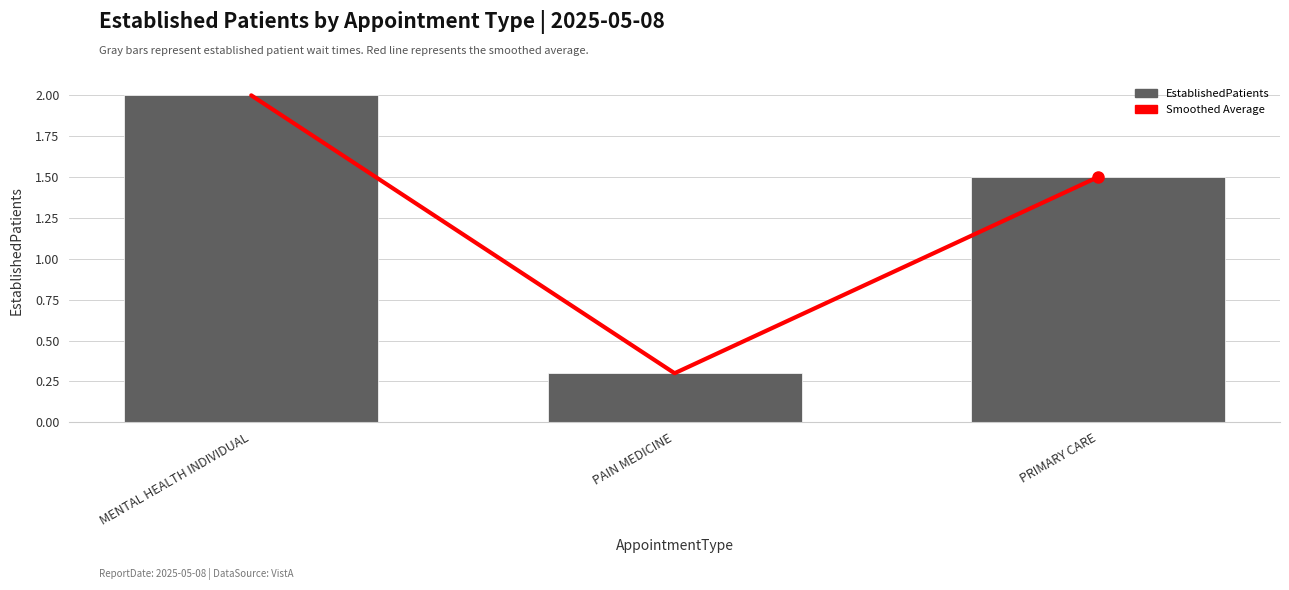

Count the Smoothed Average values in the range 0 to 2.

3